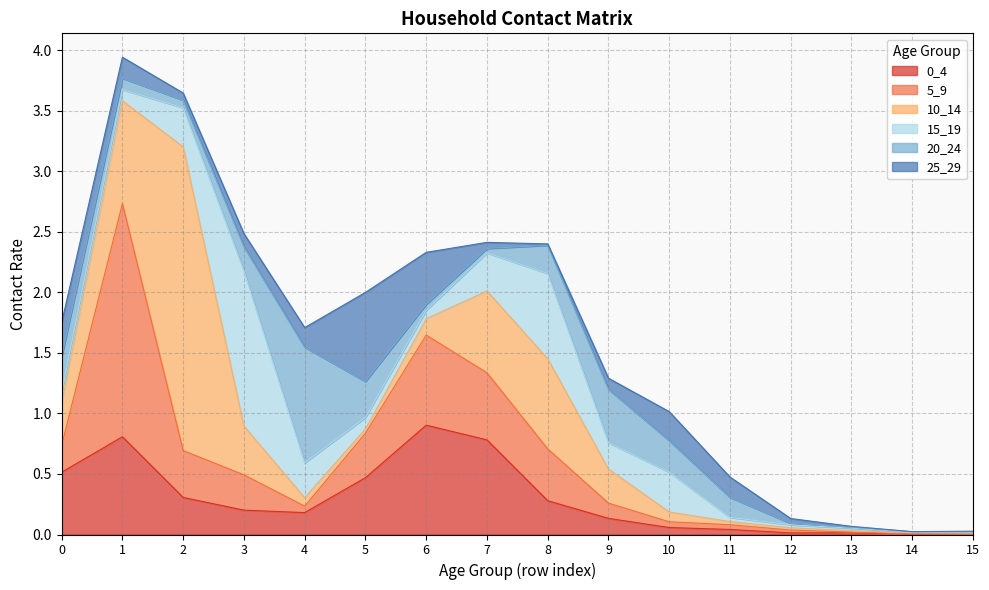

Which series changed the most between 8 and 14?

10_14